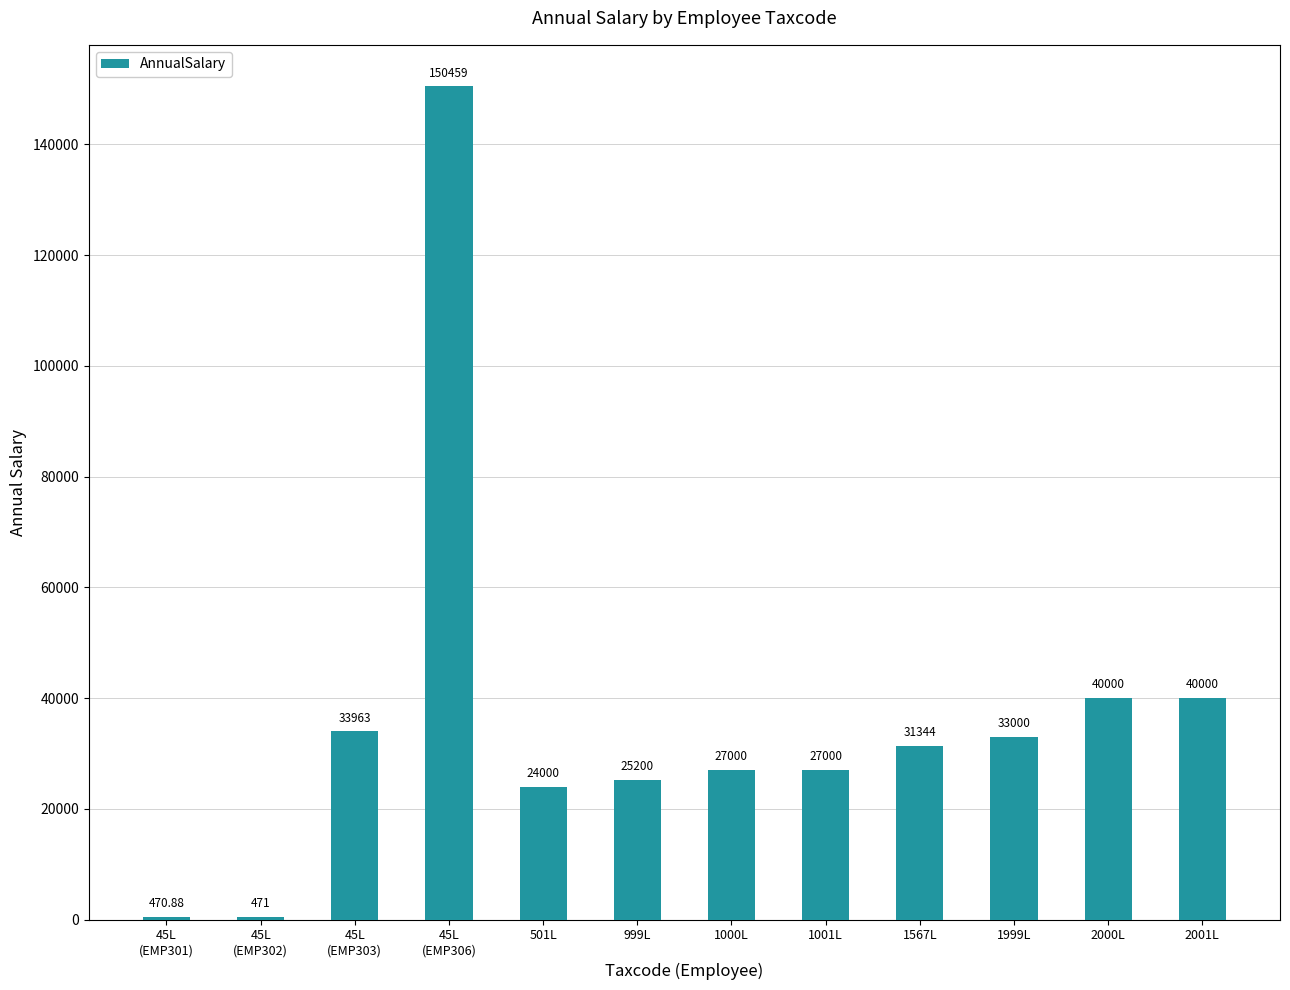

What is the average value?

36075.7